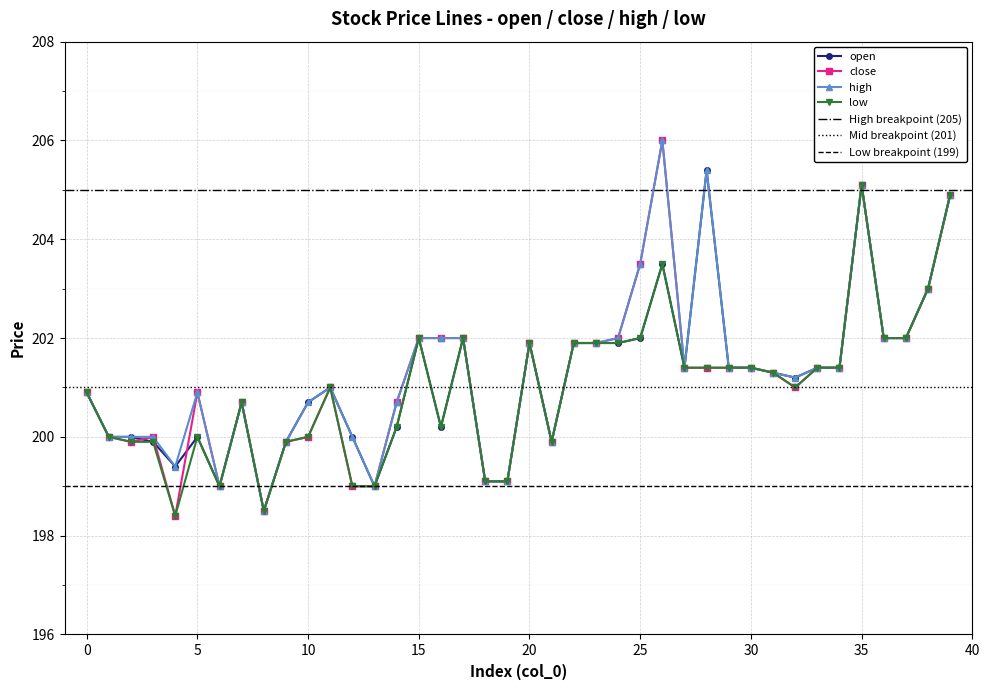

What is the difference between the open values at 28 and 26?

1.9